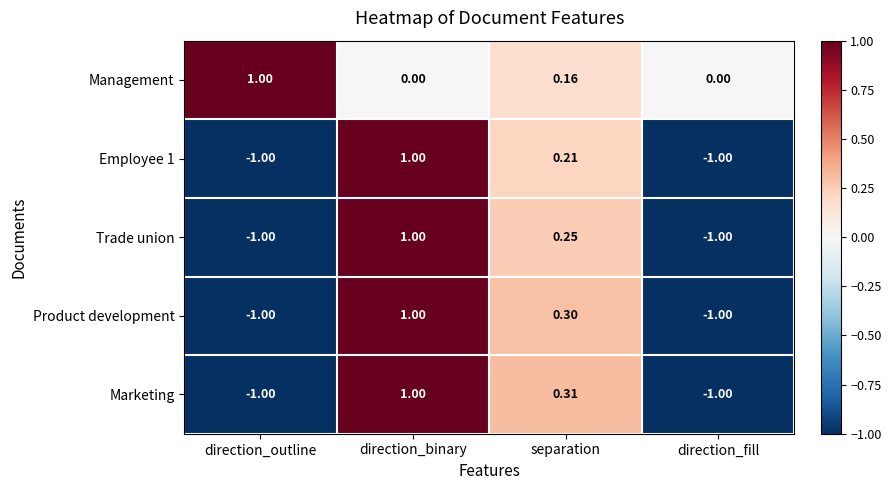

Which series has the largest total across all categories?

Management